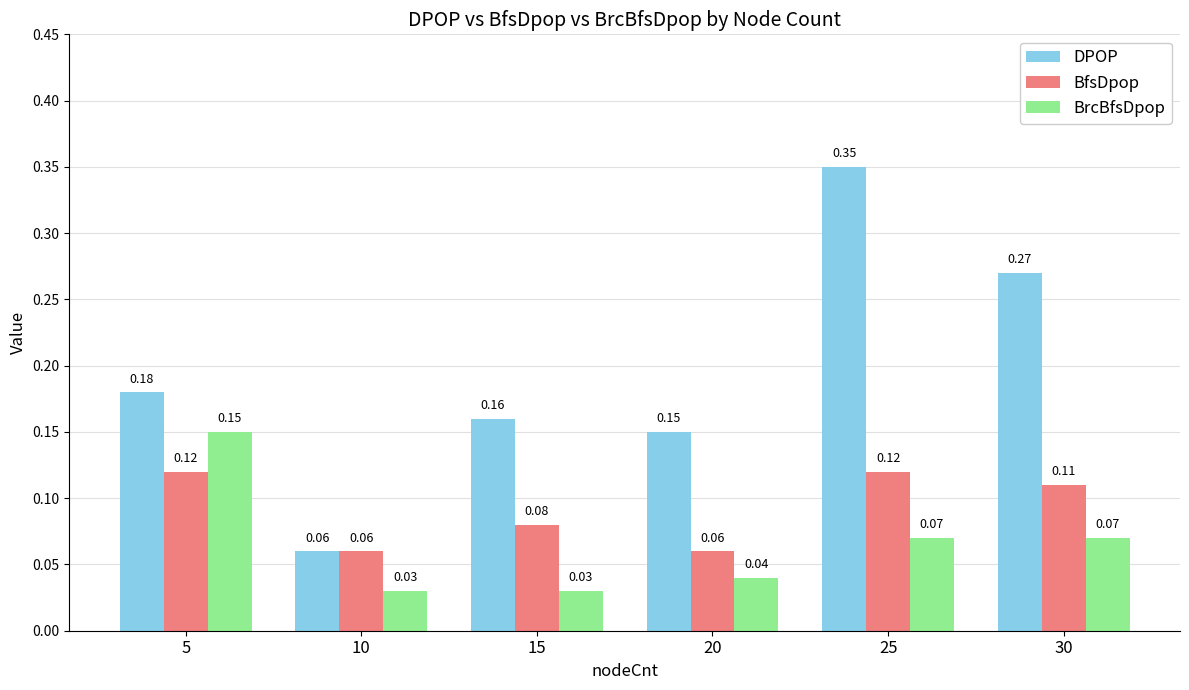

What are all the series names shown in the legend?

DPOP, BfsDpop, BrcBfsDpop